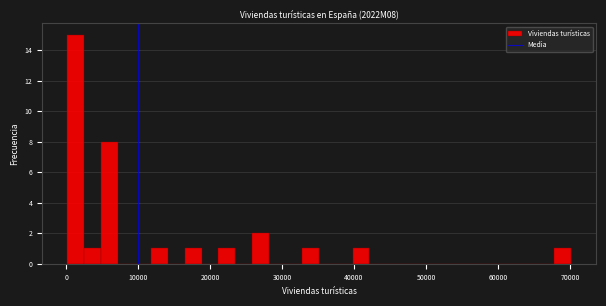

Around what value on the x-axis is the tallest bar? Give the approximate position of its centre, as read against the axis.

1000